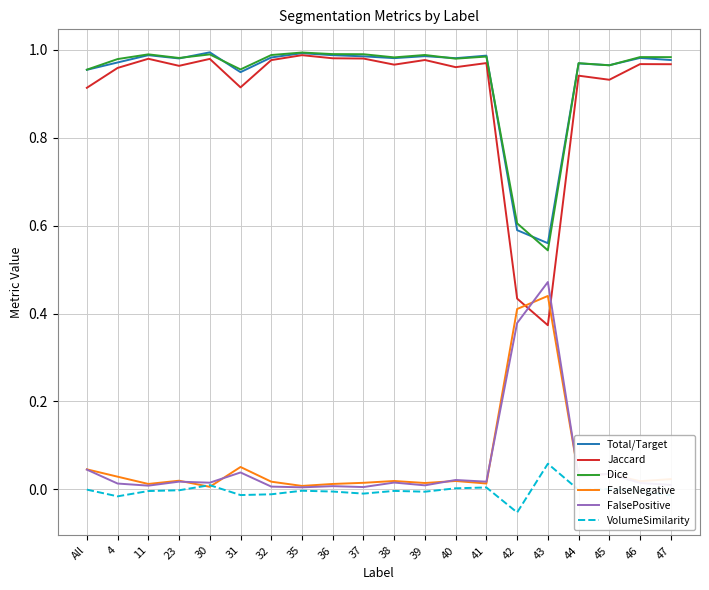

True or false: Dice and FalseNegative intersect in this chart.

False